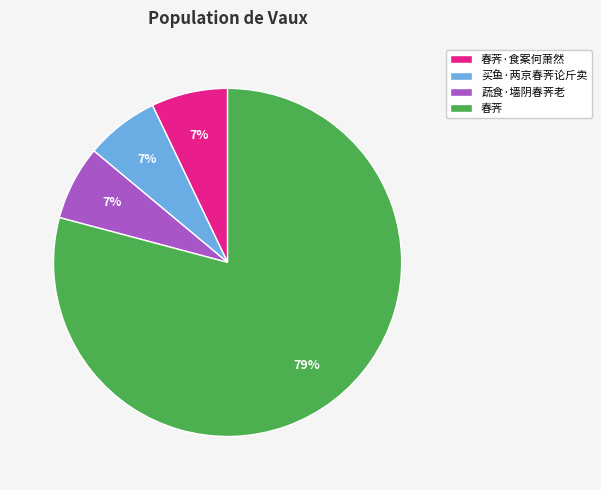

Between 蔬食·墙阴春荠老 and 春荠, which is larger?

春荠